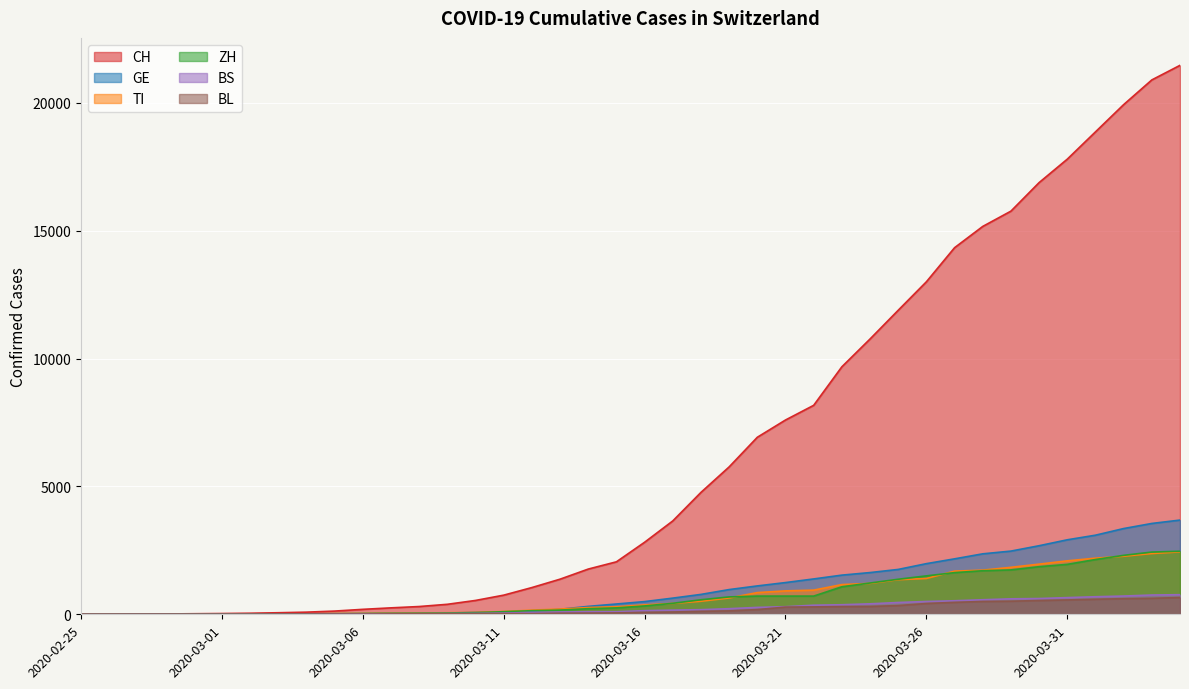

True or false: TI and BS intersect in this chart.

False